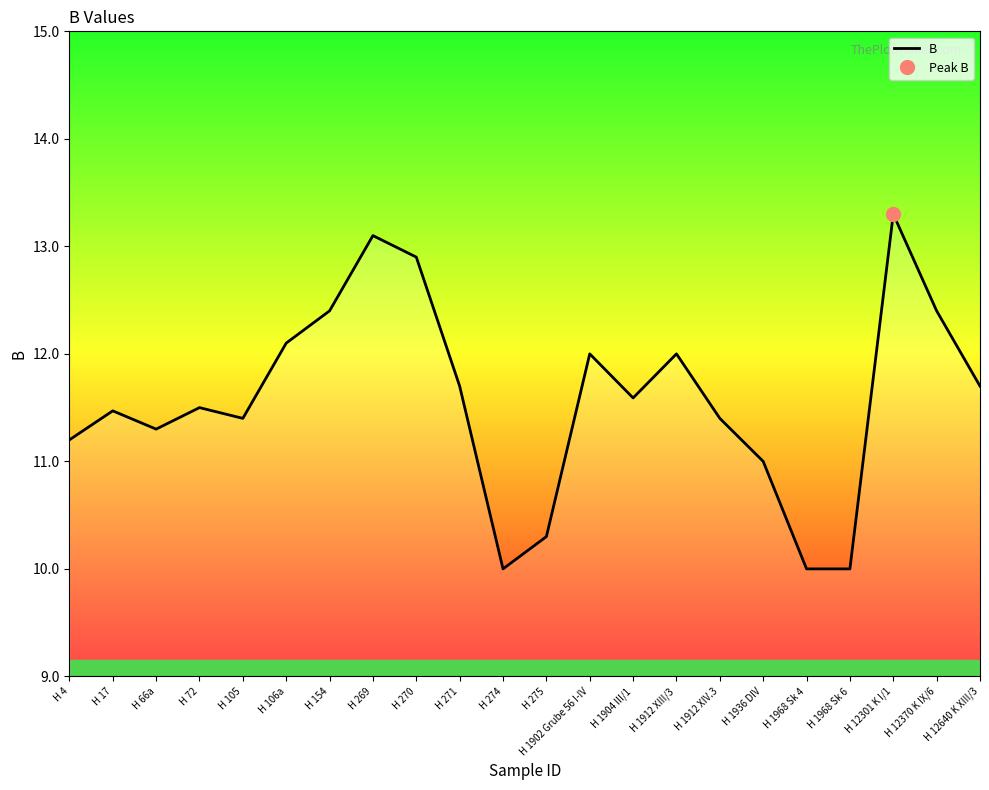

List the labels in order of value, largest first.

H 12301 K I/1, H 269, H 270, H 154, H 12370 K IX/6, H 106a, H 1902 Grube 56 I-IV, H 1912 XIII/3, H 271, H 12640 K XIII/3, H 1904 III/1, H 72, H 17, H 105, H 1912 XIV.3, H 66a, H 4, H 1936 DIV, H 275, H 274, H 1968 Sk 4, H 1968 Sk 6